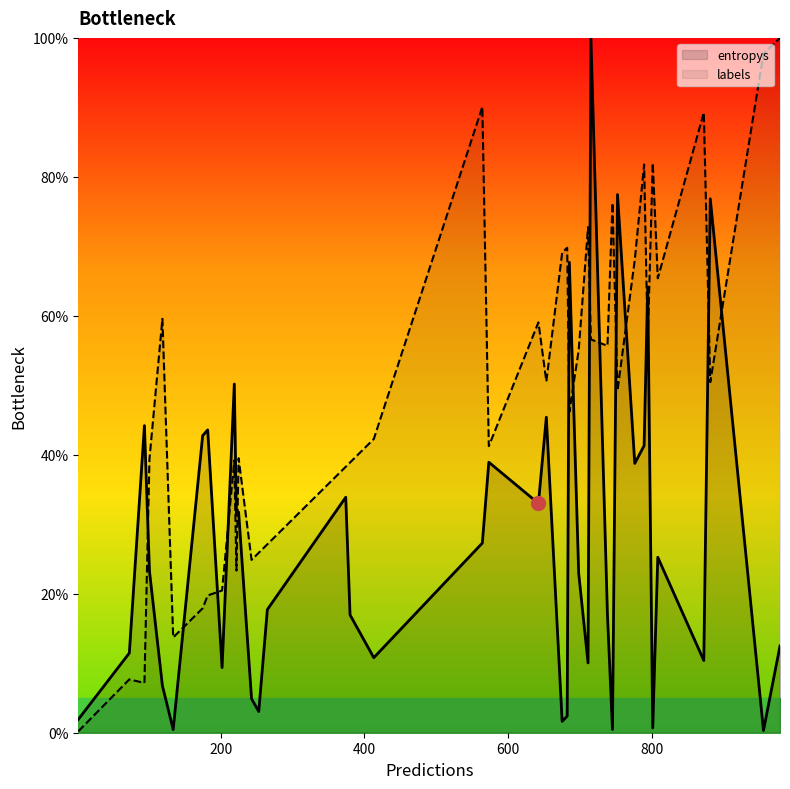

Which series ends up on top after the final intersection of entropys and labels?

labels